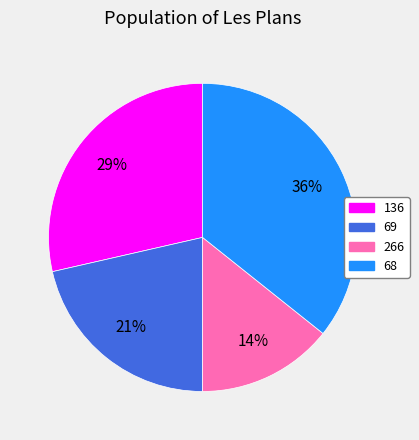

Which has a higher value, 266 or 68?

68